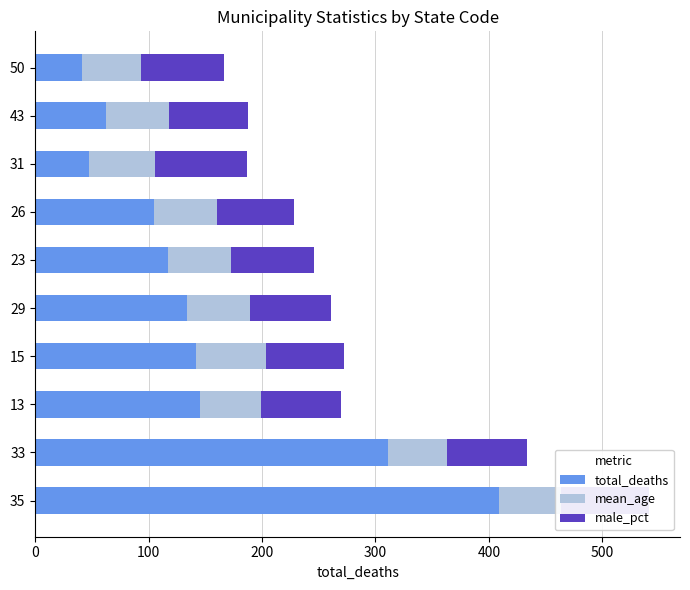

The value of total_deaths at 43 is 94.8. True or false?

False